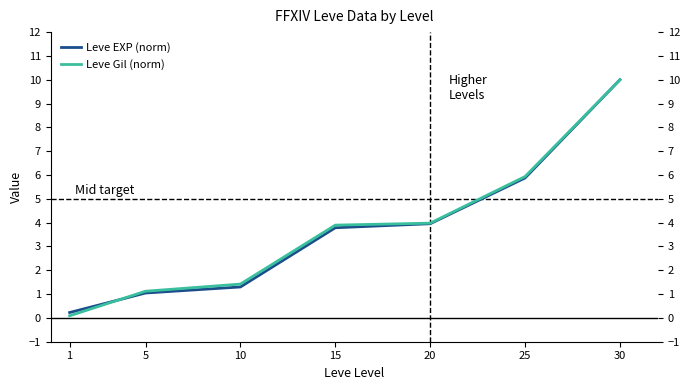

At 1, list the series in order from largest to smallest.

Leve EXP (norm), Leve Gil (norm)